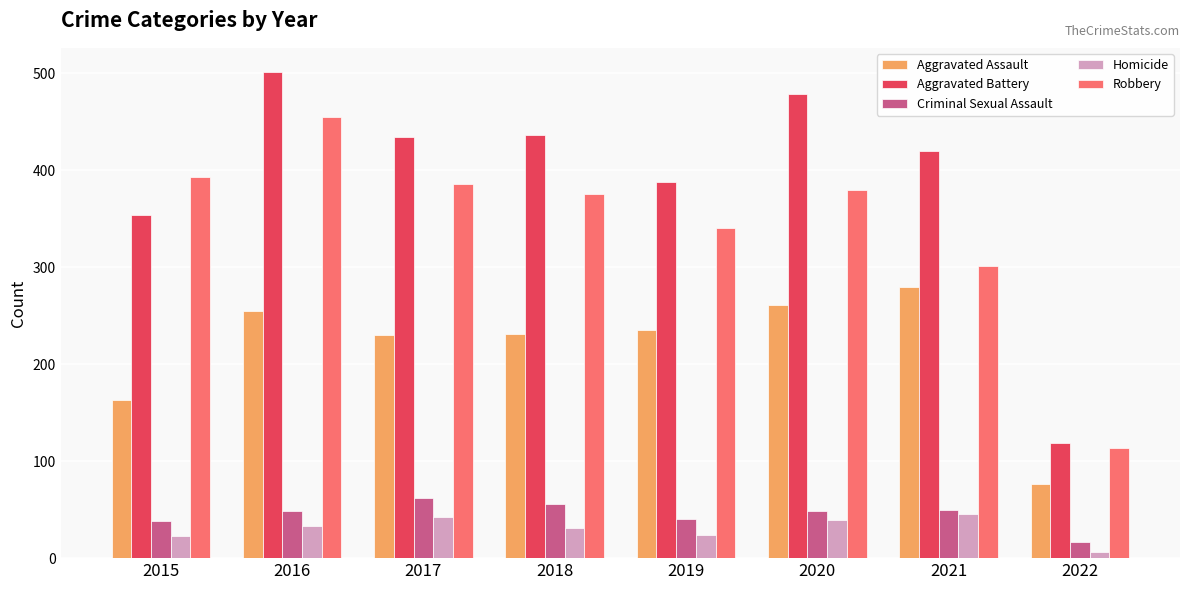

Which series has the largest range (max minus min)?

Aggravated Battery